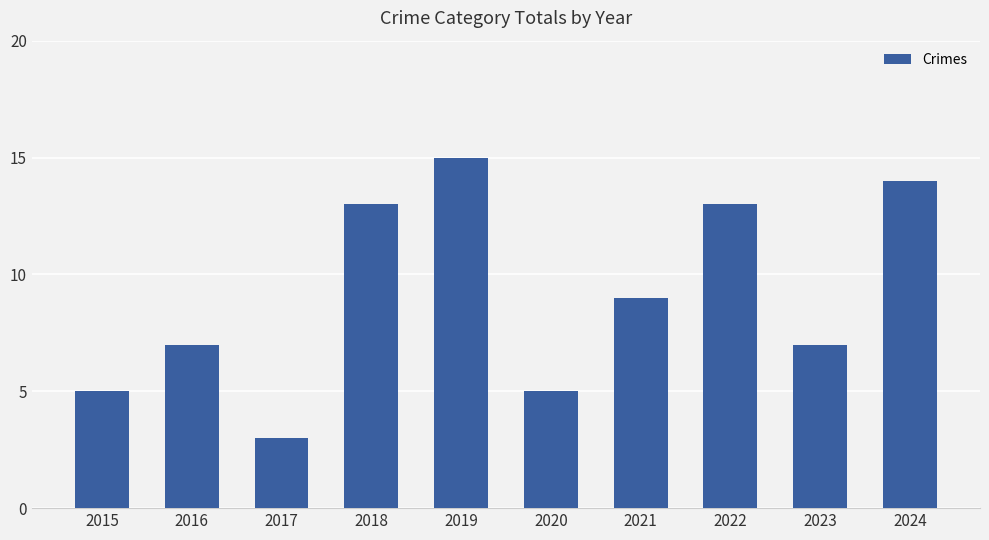

What is the change in value from 2017 to 2018?

+10